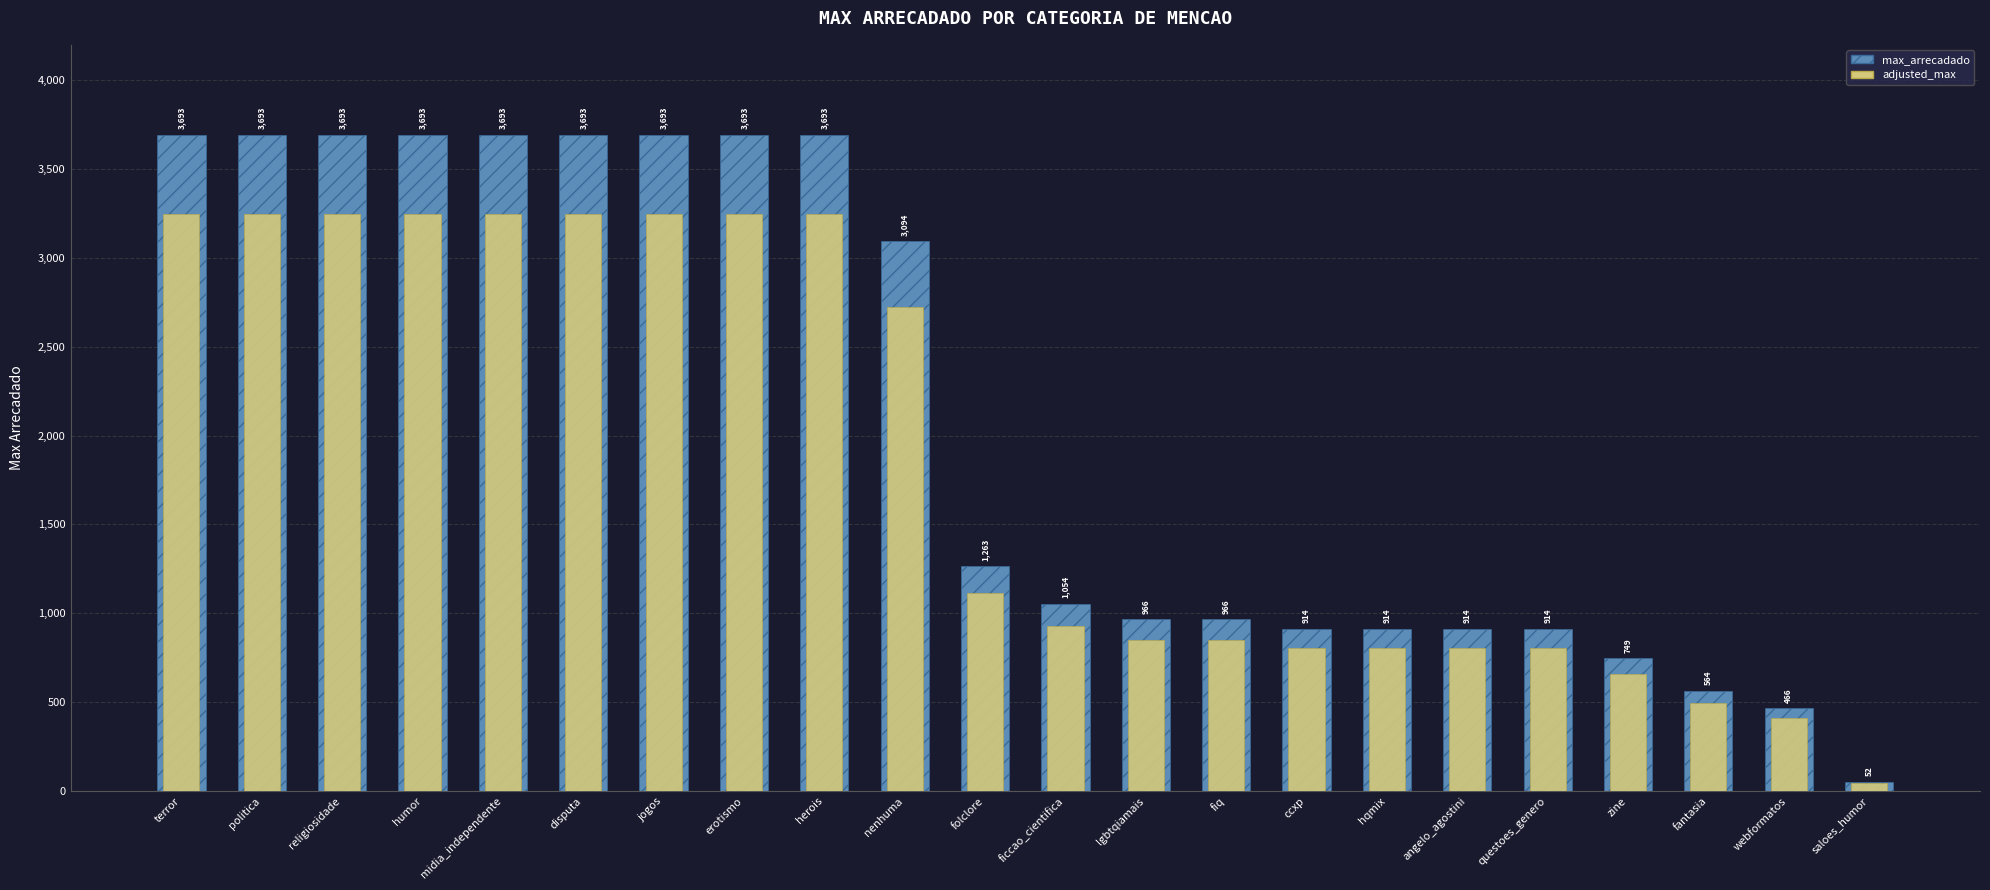

What is the difference between the highest and lowest values at humor?

443.2